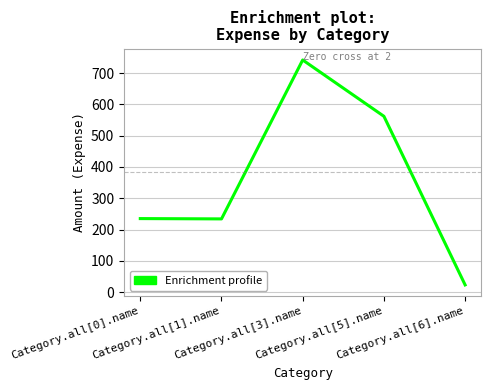

At which category does the data reach its first local valley?

Category.all[1].name